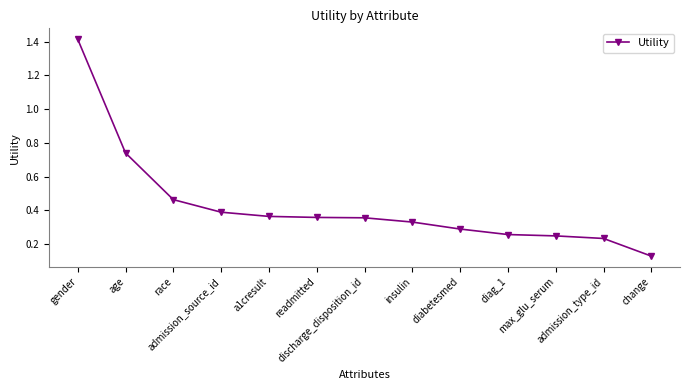

Is this an area chart (filled region under the line)?

No